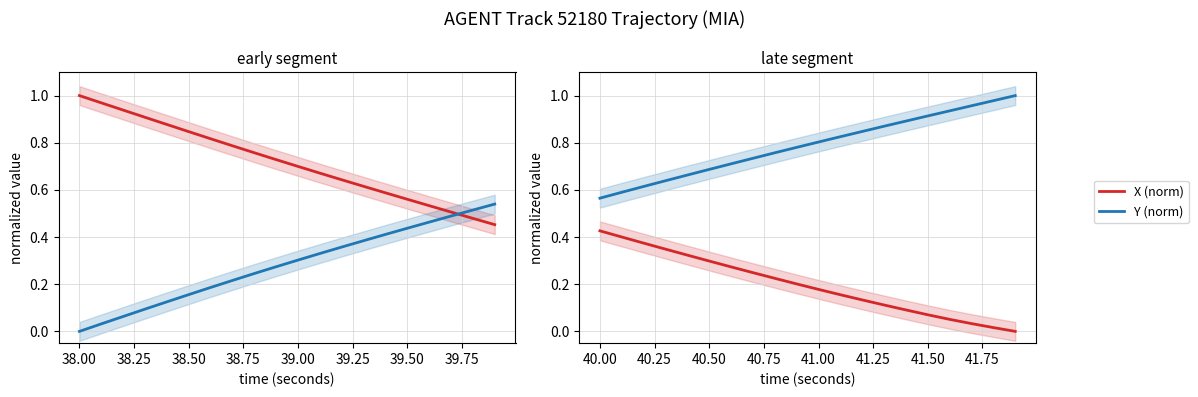

True or false: X (norm) and Y (norm) intersect in this chart.

False